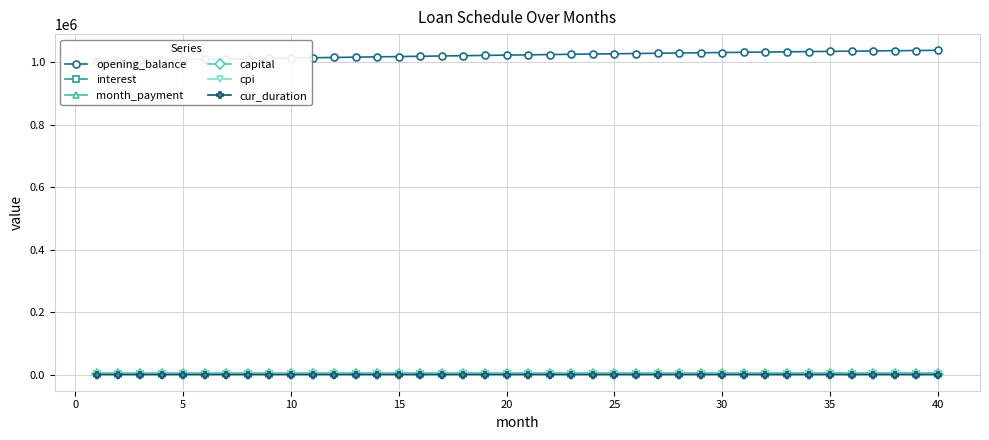

Is it true that cur_duration equals 293.0 at 30?

True